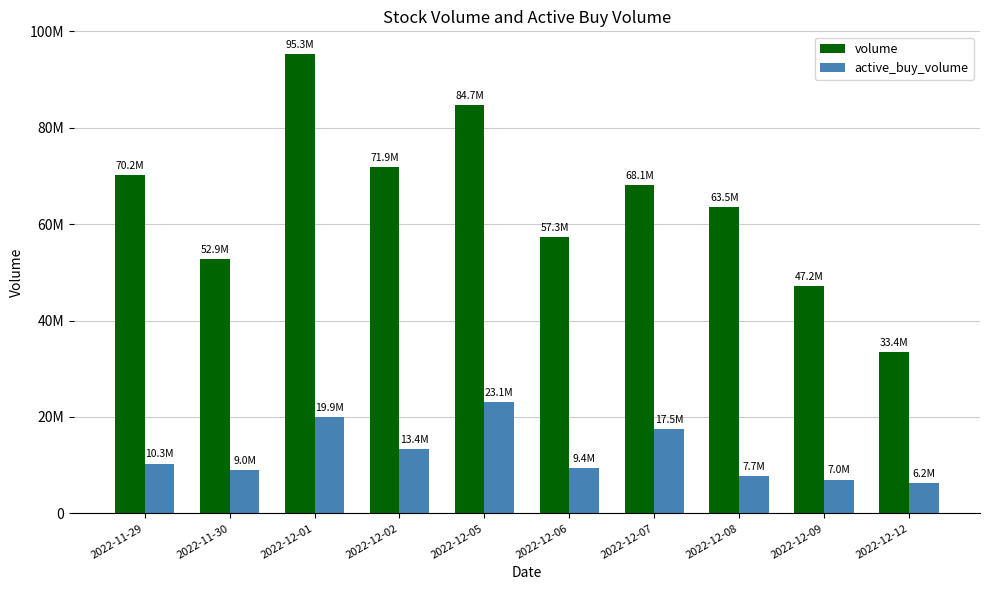

What are all the series names shown in the legend?

volume, active_buy_volume